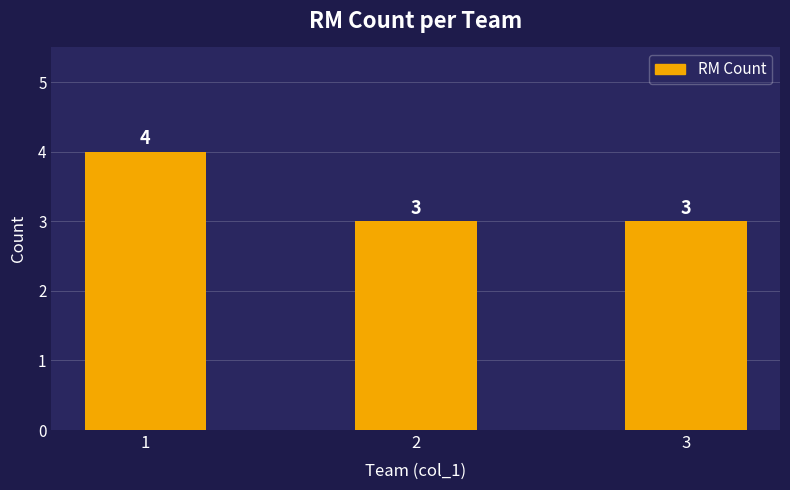

Between 1 and 2, which is larger?

1